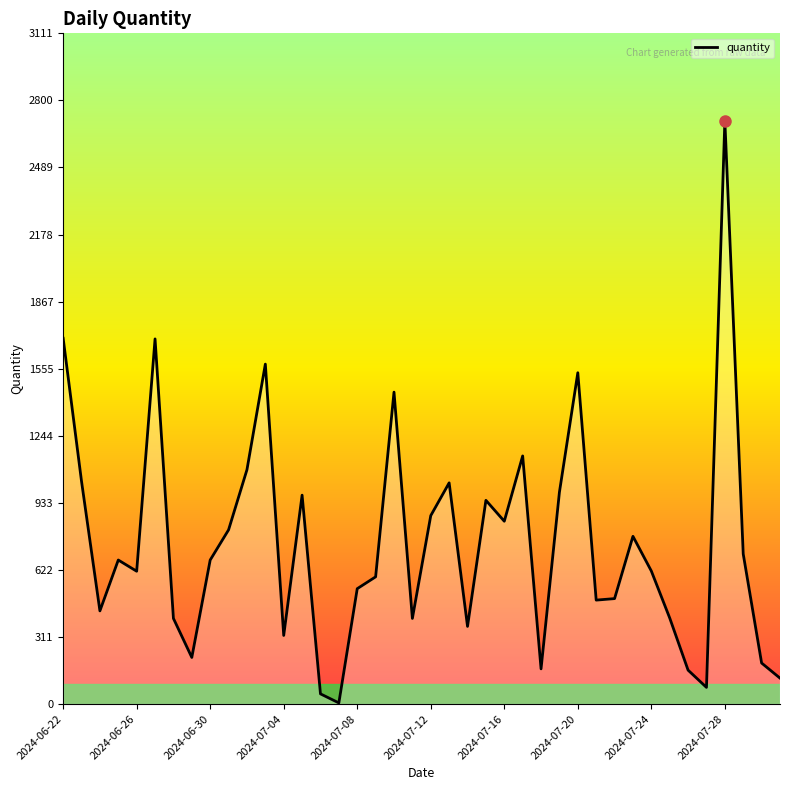

Is this an area chart (filled region under the line)?

No